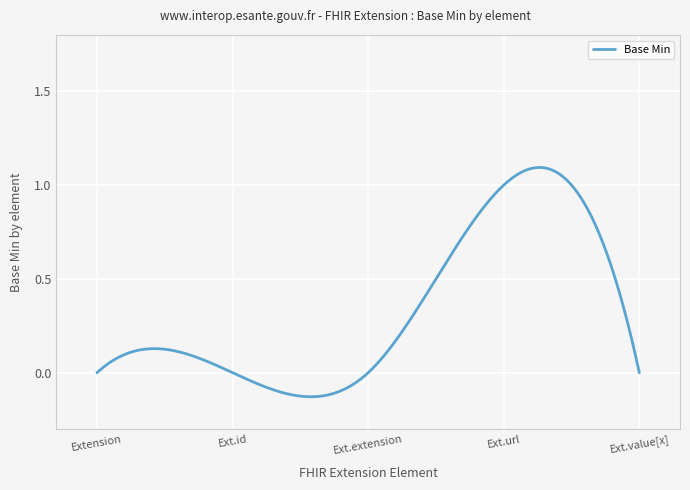

At which category does the data reach its first local peak?

Extension.url